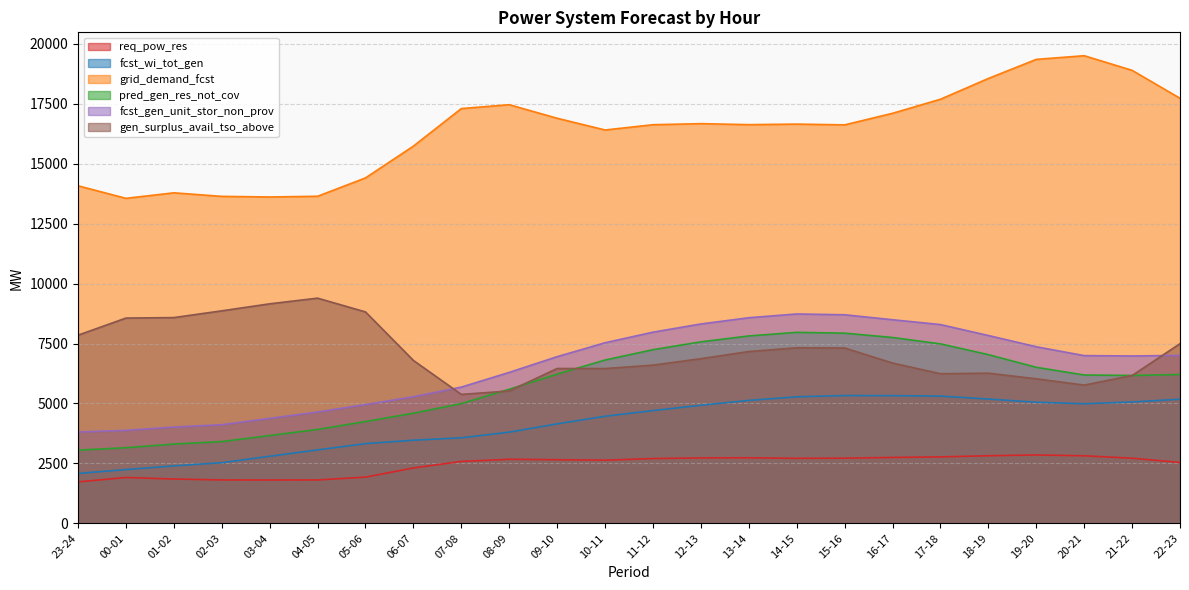

What is the label of the 23rd point from the right?

00-01